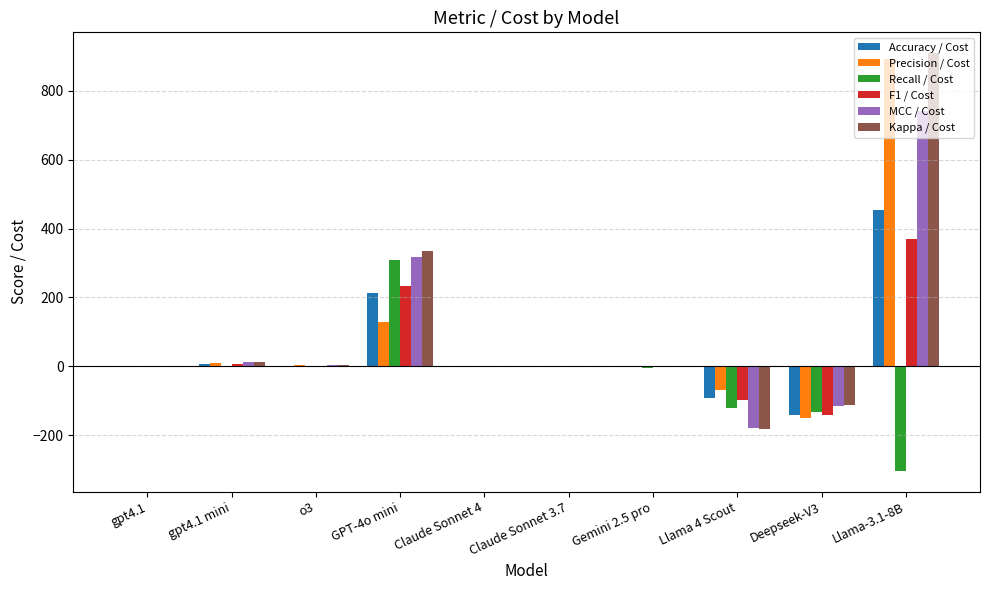

At which category is the sum across all series the highest?

Llama-3.1-8B